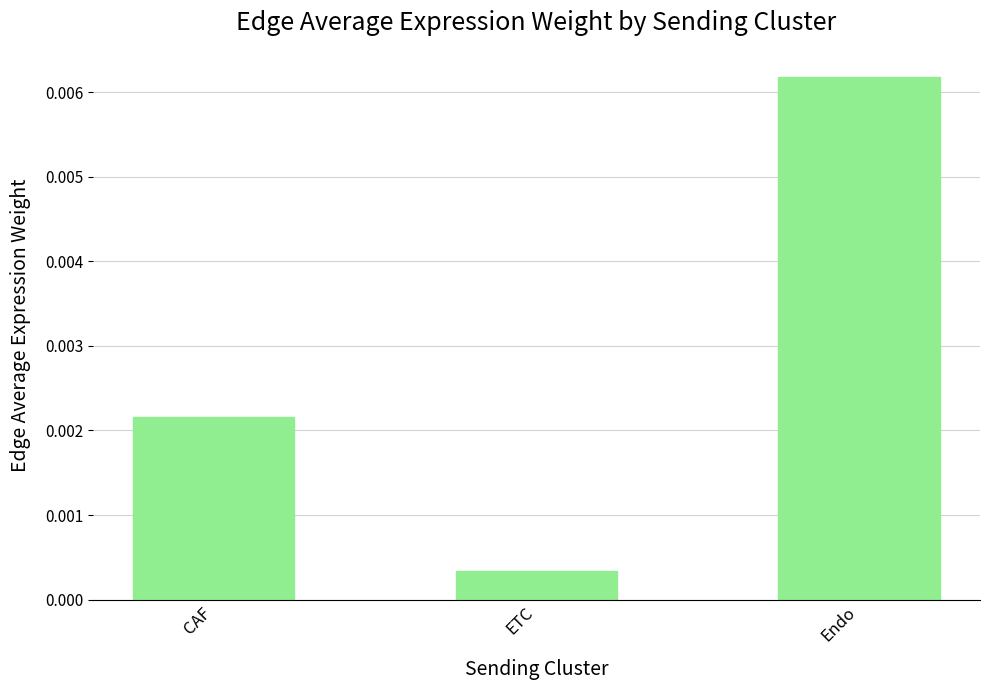

List the labels in order of value, largest first.

Endo, CAF, ETC